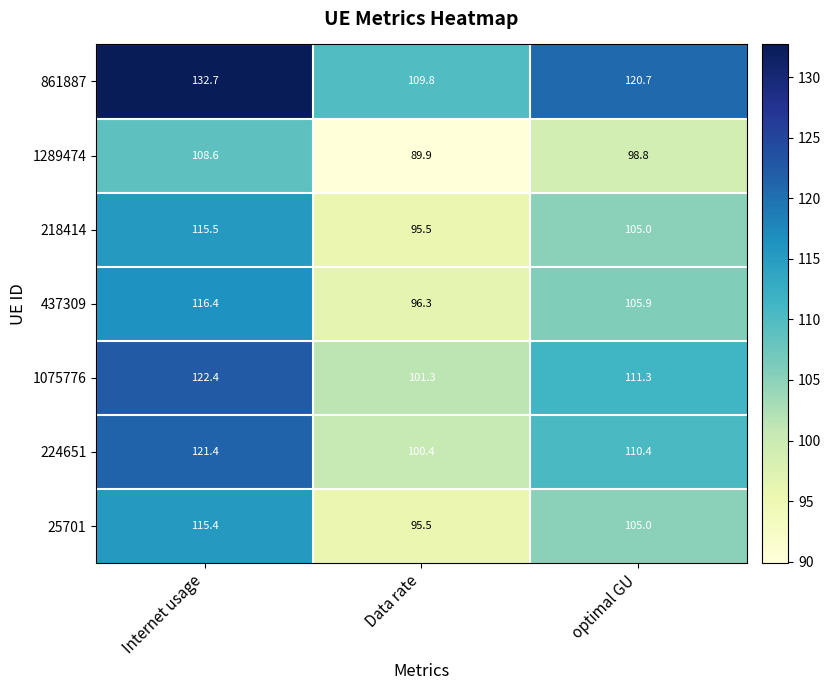

What is the approximate value of 218414 at optimal GU?

105.0